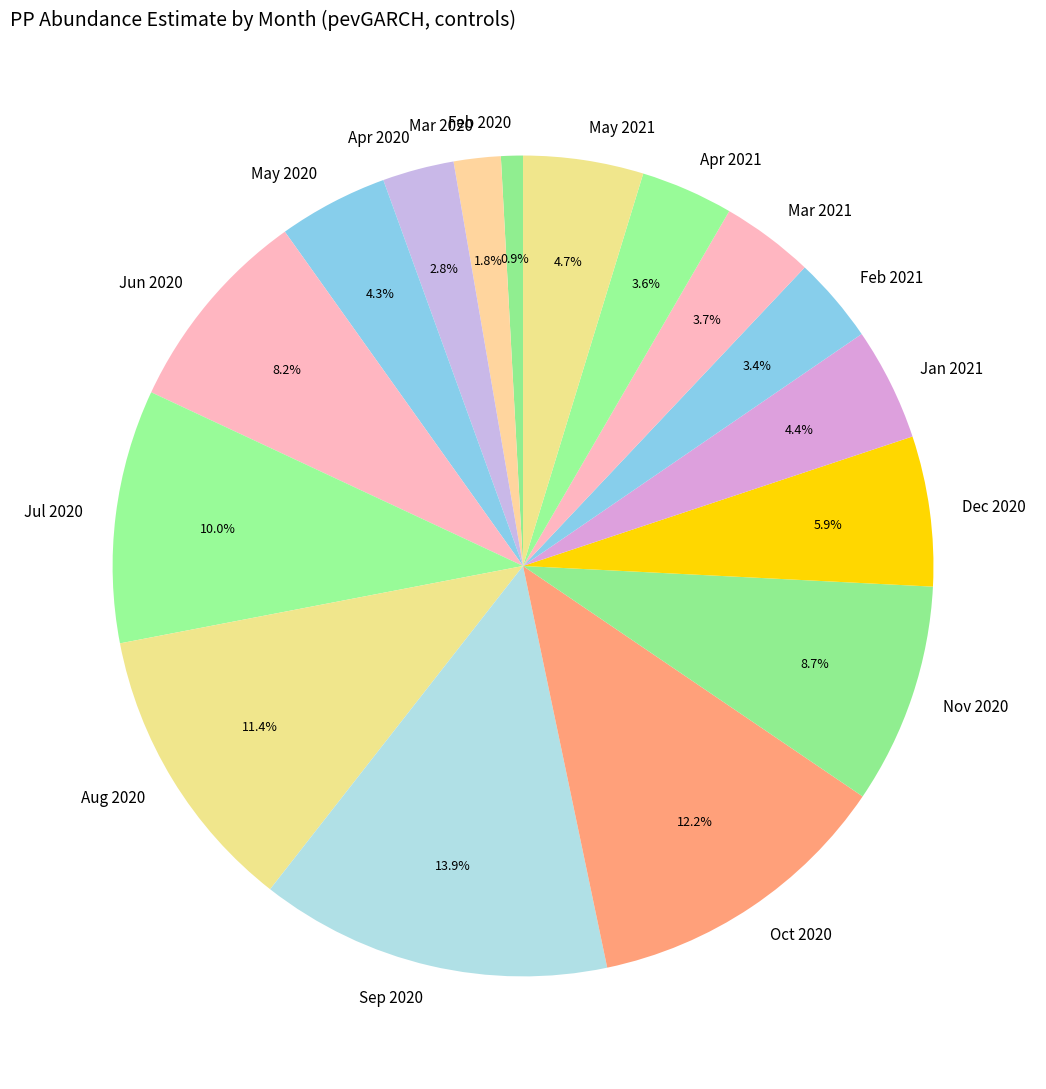

What portion of the pie excludes May 2021?

95.3%